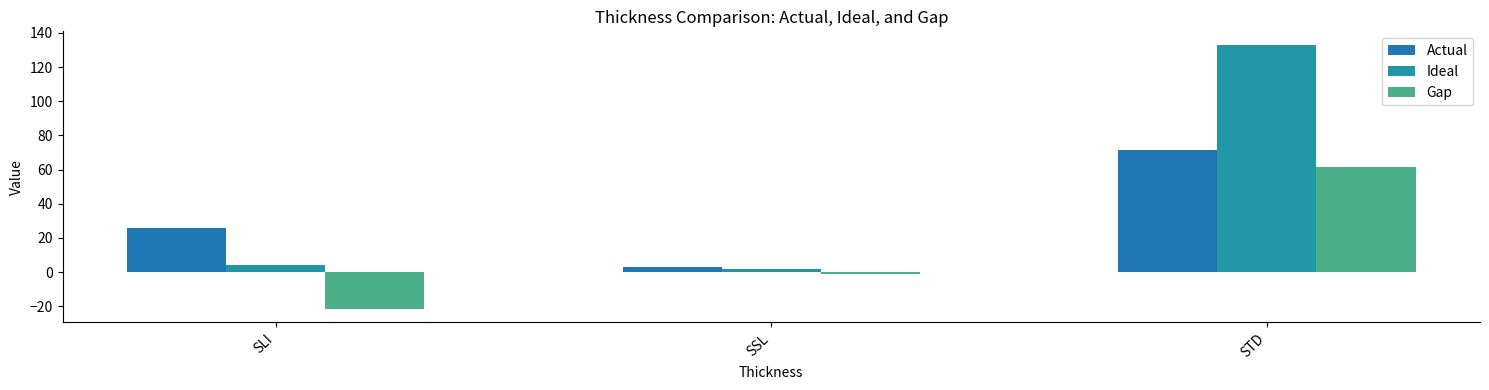

Reading left to right, transcribe all the data shown in this chart.

Actual: SLI=25.6	SSL=2.8	STD=71.6
Ideal: SLI=3.9	SSL=1.7	STD=133.2
Gap: SLI=-21.7	SSL=-1.1	STD=61.7